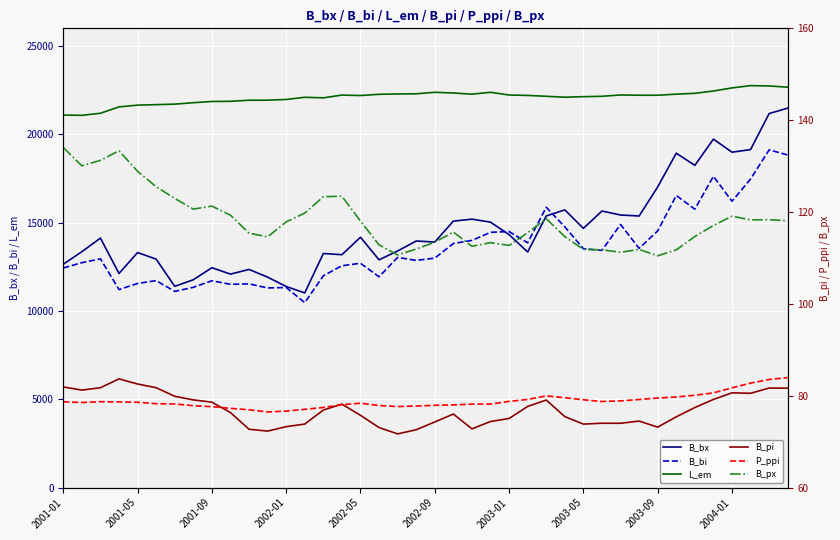

How many lines are shown in the chart?

6